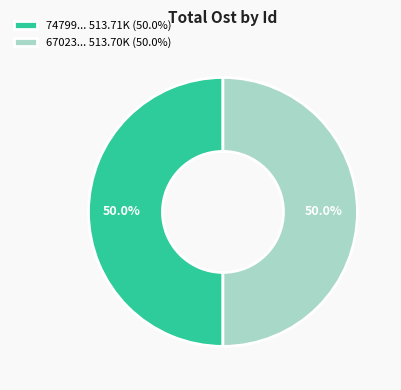

How many segments does this pie chart have?

2